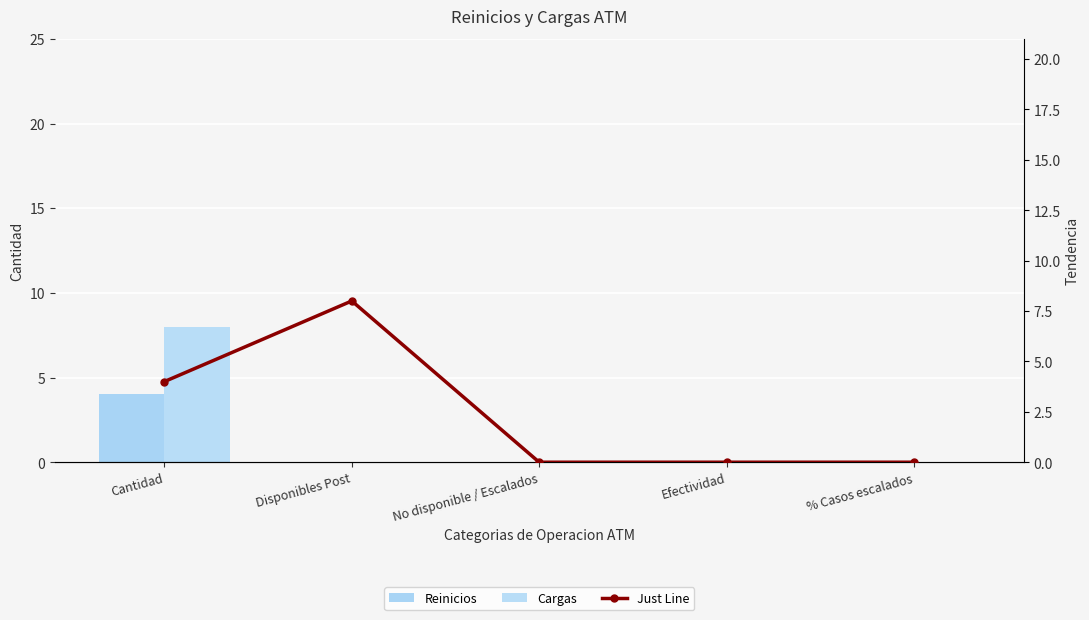

Between Efectividad and Disponibles Post, which is larger?

Efectividad